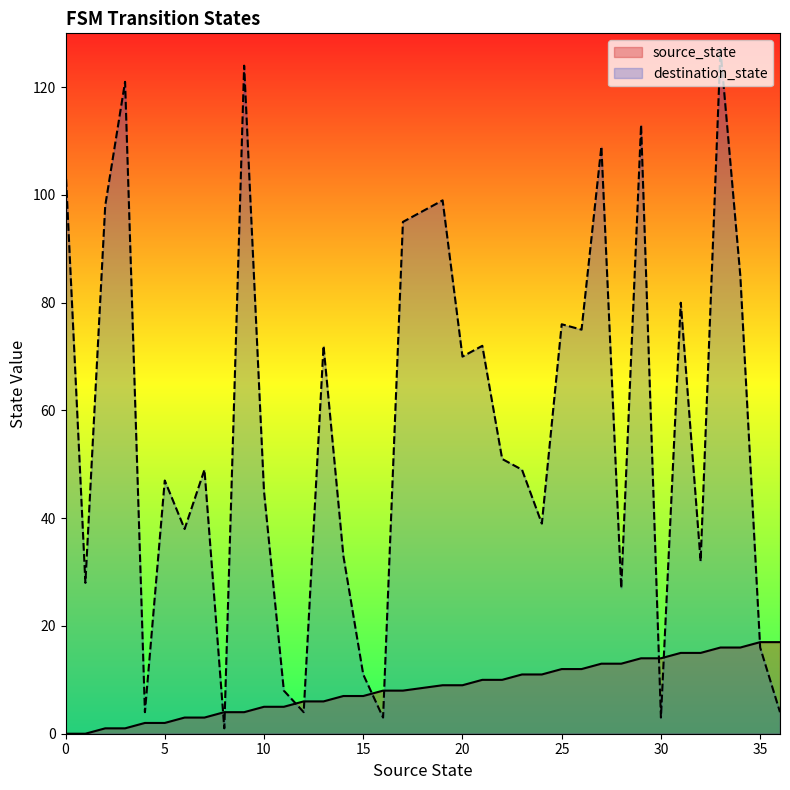

How many lines are shown in the chart?

2